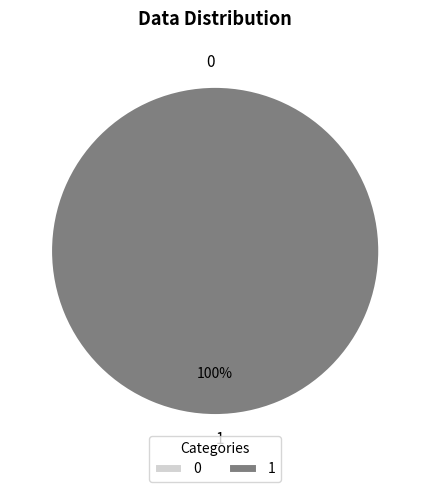

How many slices are in this pie chart?

2